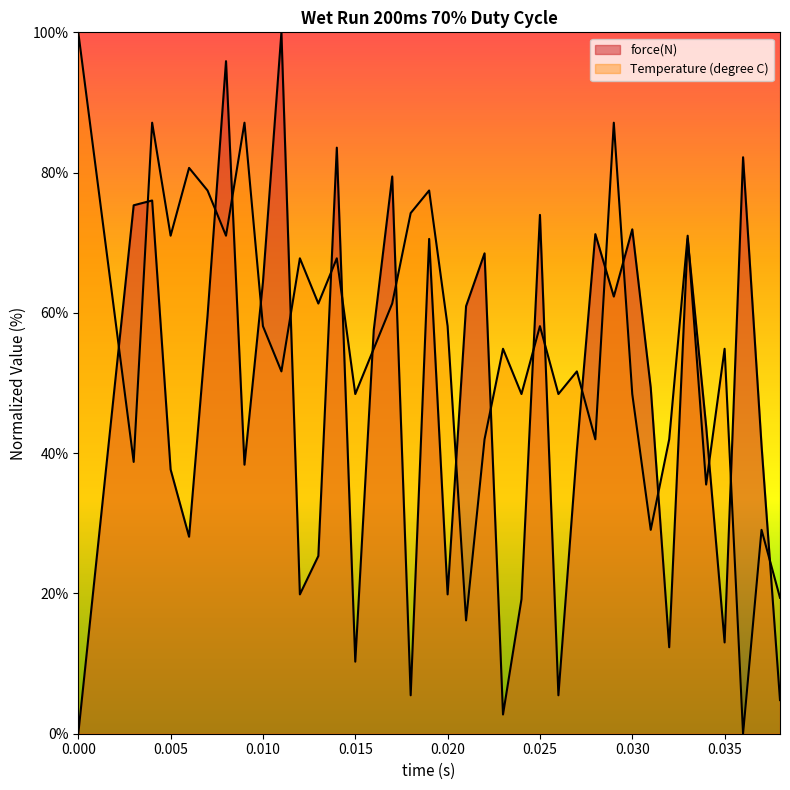

Reading right to left, list all the values displayed in this chart.

force(N): 0.038=4.8	0.037=41.1	0.036=82.2	0.035=13.0	0.034=43.8	0.033=70.5	0.032=12.3	0.031=49.3	0.03=71.9	0.029=62.3	0.028=71.2	0.027=40.4	0.026=5.5	0.025=74.0	0.024=19.2	0.023=2.7	0.022=68.5	0.021=61.0	0.02=19.9	0.019=70.5	0.018=5.5	0.017=79.5	0.016=57.5	0.015=10.3	0.014=83.6	0.013=25.3	0.012=19.9	0.011=100.0	0.01=64.4	0.009=38.4	0.008=95.9	0.007=59.6	0.006=28.1	0.005=37.7	0.004=76.0	0.003=75.3	0.0=0.0
Temperature (degree C): 0.038=19.4	0.037=29.1	0.036=0.0	0.035=54.9	0.034=35.5	0.033=71.0	0.032=42.0	0.031=29.1	0.03=48.4	0.029=87.1	0.028=42.0	0.027=51.7	0.026=48.4	0.025=58.1	0.024=48.4	0.023=54.9	0.022=42.0	0.021=16.2	0.02=58.1	0.019=77.5	0.018=74.2	0.017=61.3	0.016=54.9	0.015=48.4	0.014=67.8	0.013=61.3	0.012=67.8	0.011=51.7	0.01=58.1	0.009=87.1	0.008=71.0	0.007=77.5	0.006=80.7	0.005=71.0	0.004=87.1	0.003=38.8	0.0=100.0